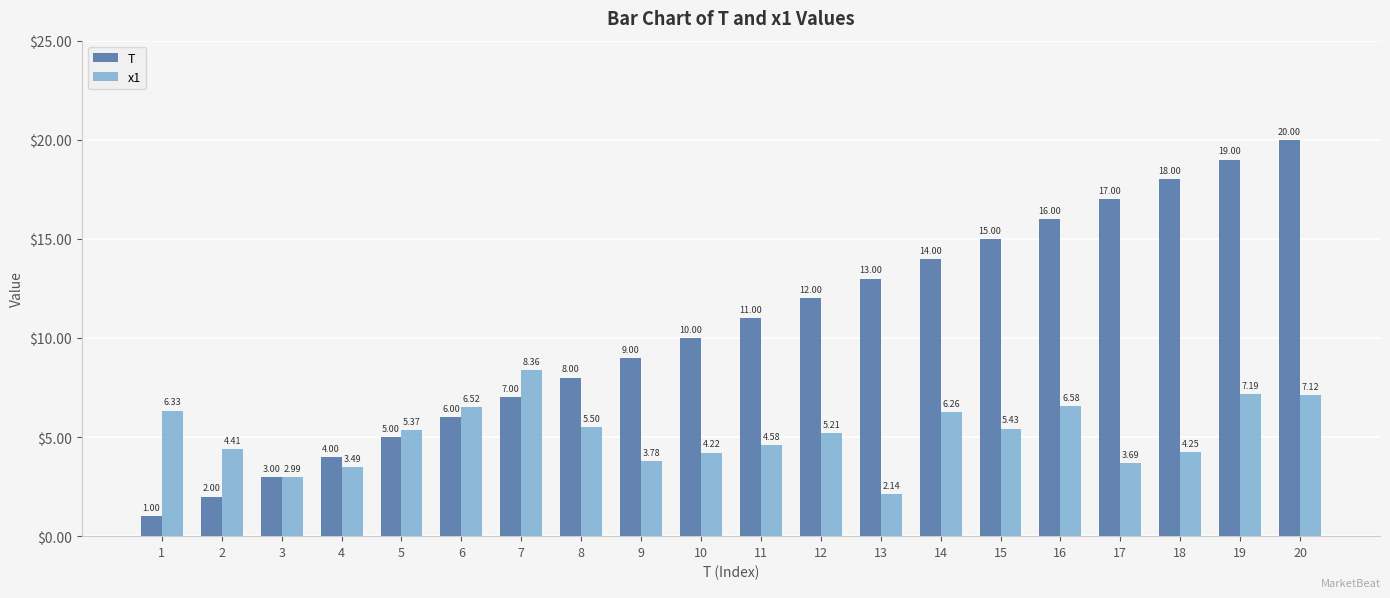

What is the difference between the T values at 15 and 10?

5.0